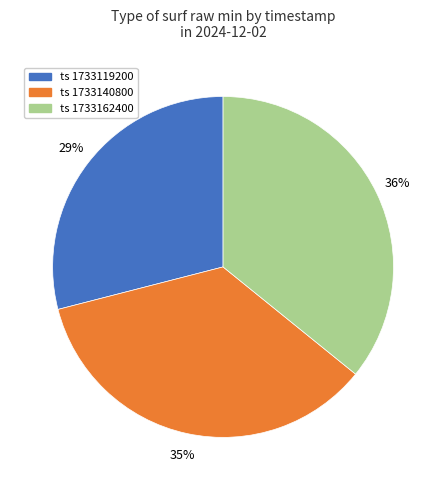

To the nearest percent, what is the average slice percentage?

33%